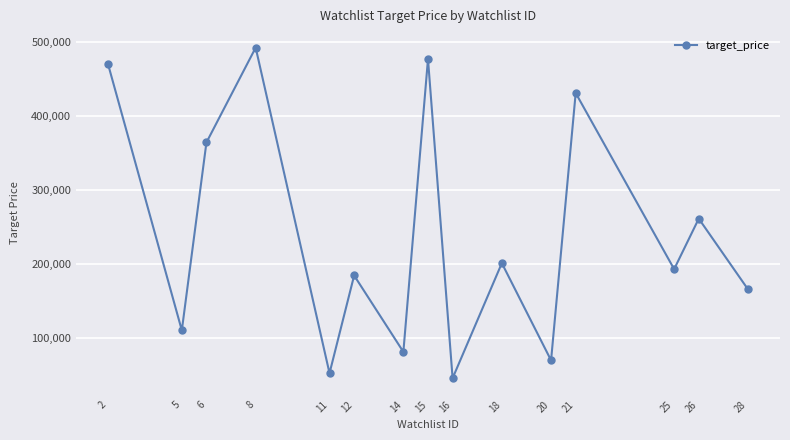

The chart shows a value of 261245 at 26. True or false?

True